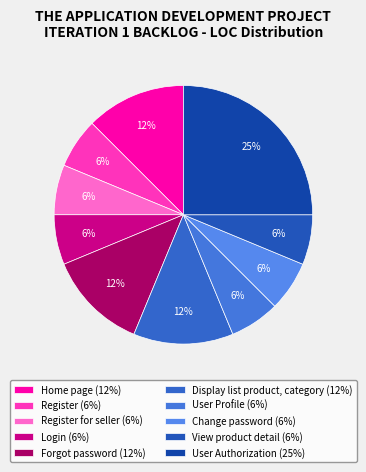

To the nearest percent, what is the difference between the largest and smallest slice percentages?

19%